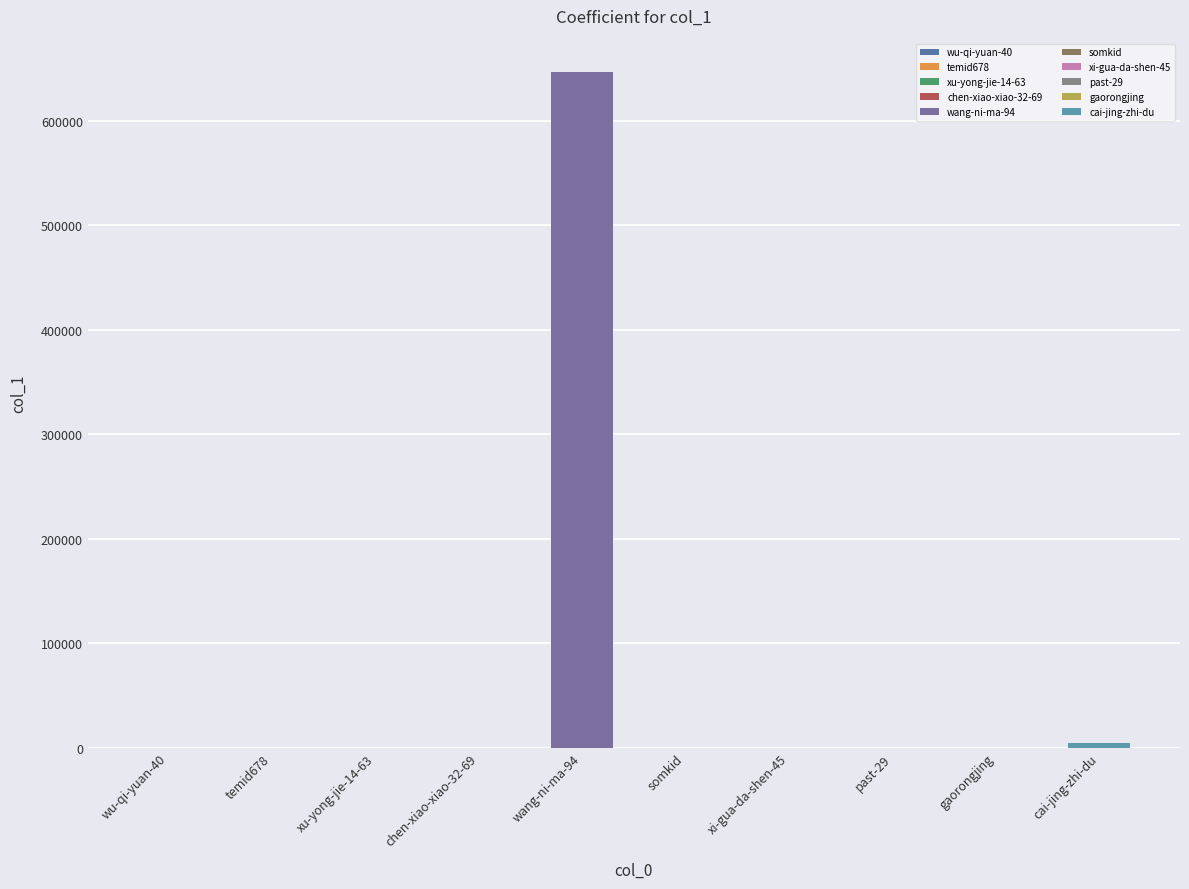

What is the smallest value displayed?

1